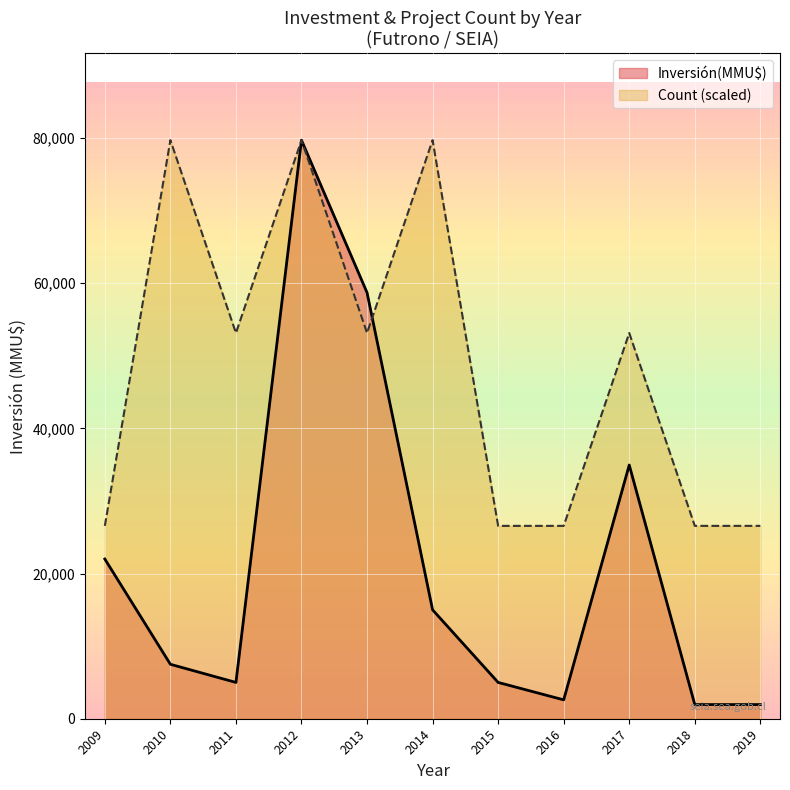

Rank the series at 2009 from lowest to highest value.

Inversión(MMU$), Count (scaled)